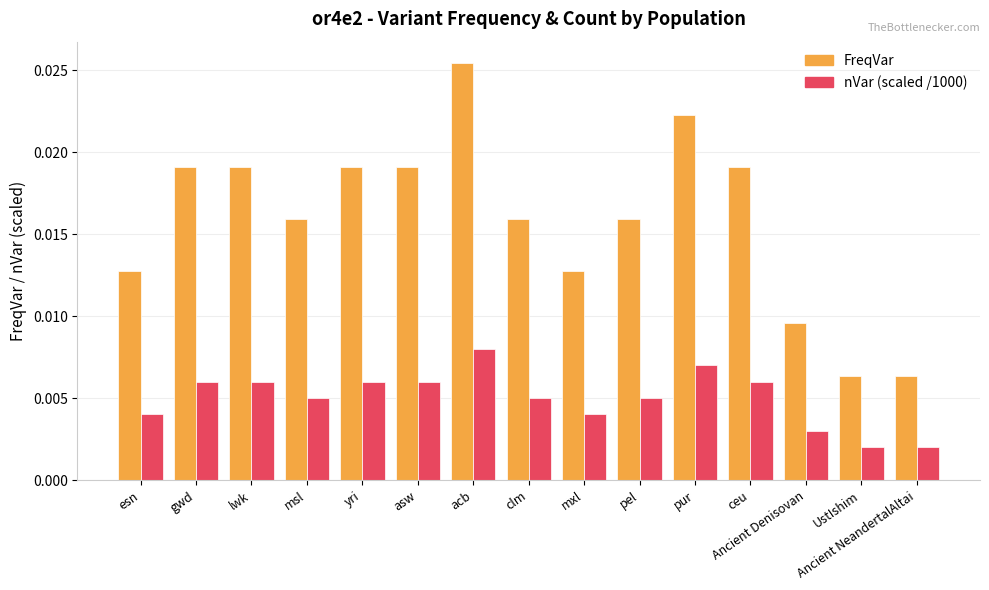

How many groups of bars are there?

15